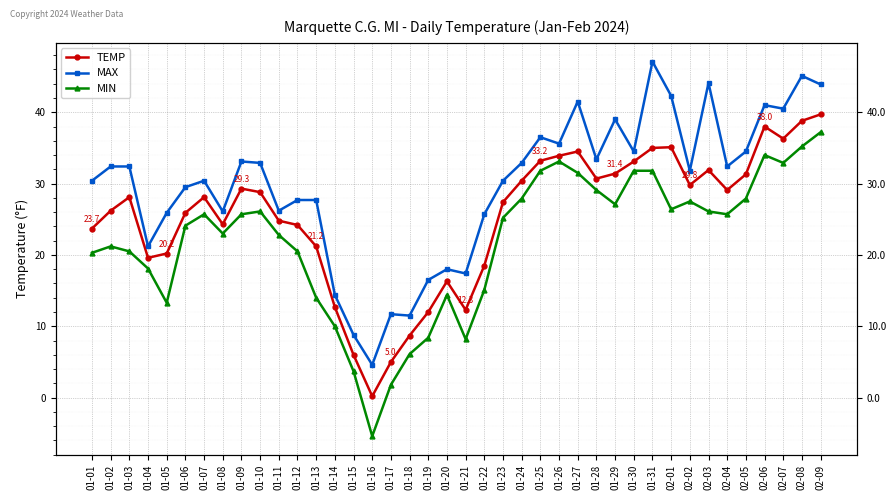

What is the value of the TEMP point at the 5th from the left?

20.2